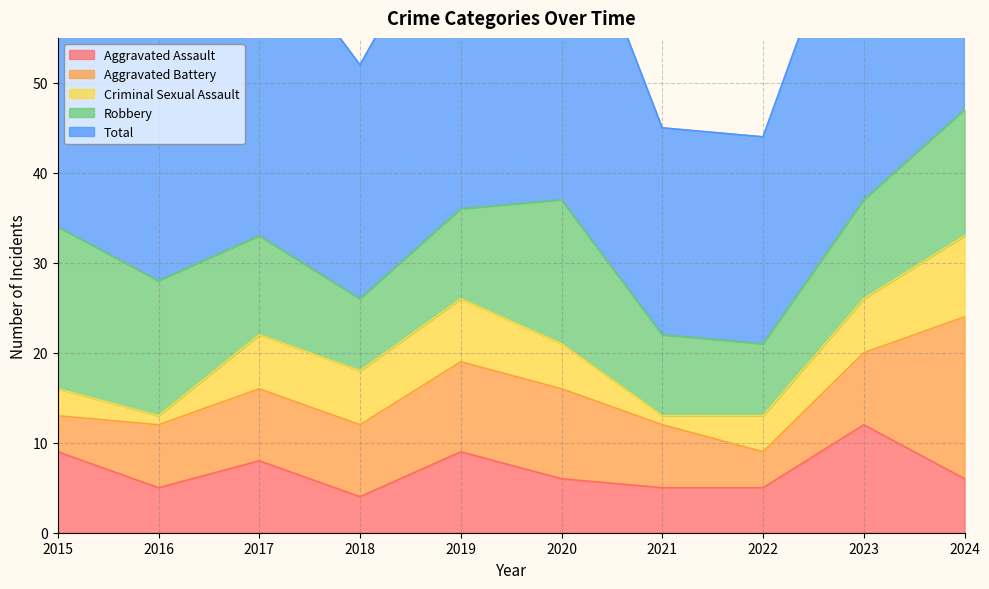

Is it true that Robbery equals 21 at 2016?

False